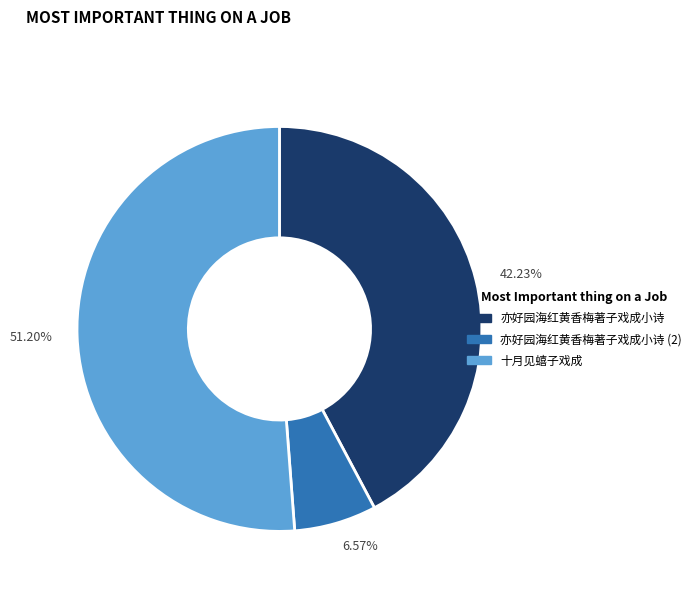

Rank the categories by value from highest to lowest.

51.20%, 42.23%, 6.57%